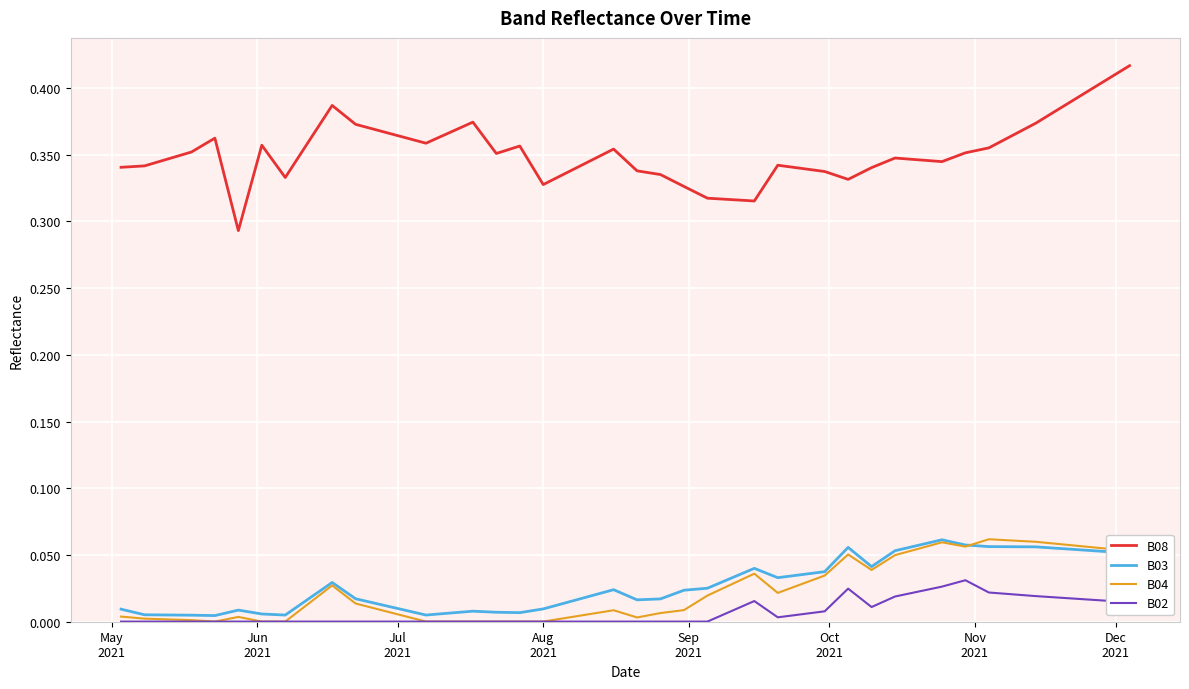

Which series has the largest range (max minus min)?

B08